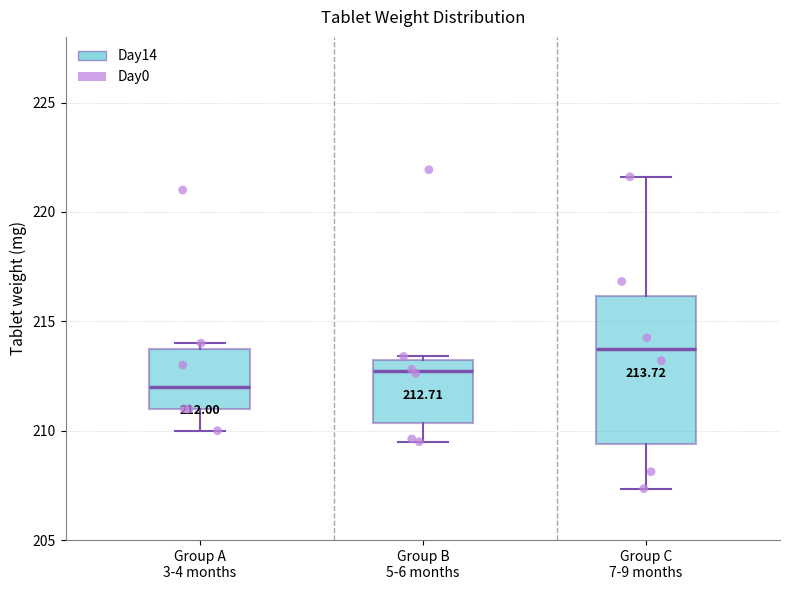

Which box is the tallest, from its lower edge to its upper edge?

Group C 7-9 months